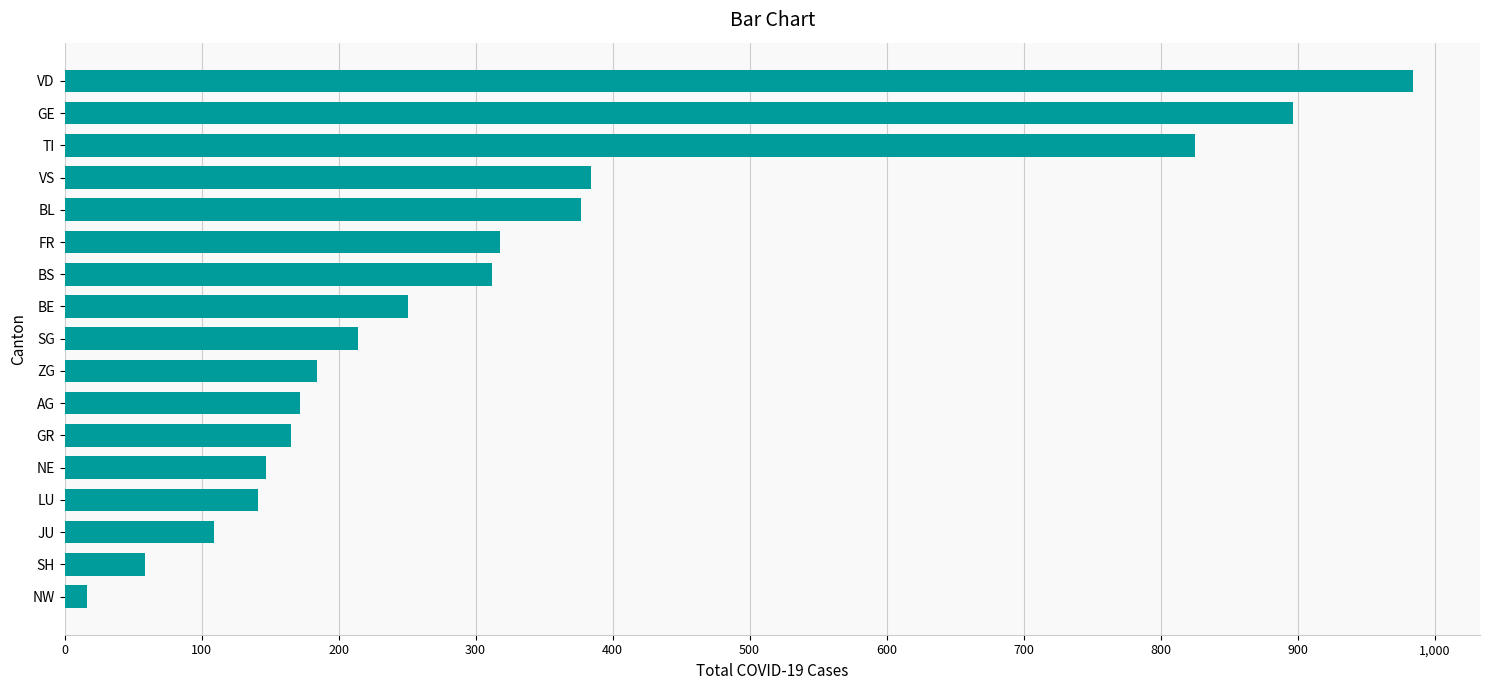

What is the greatest value displayed?

984